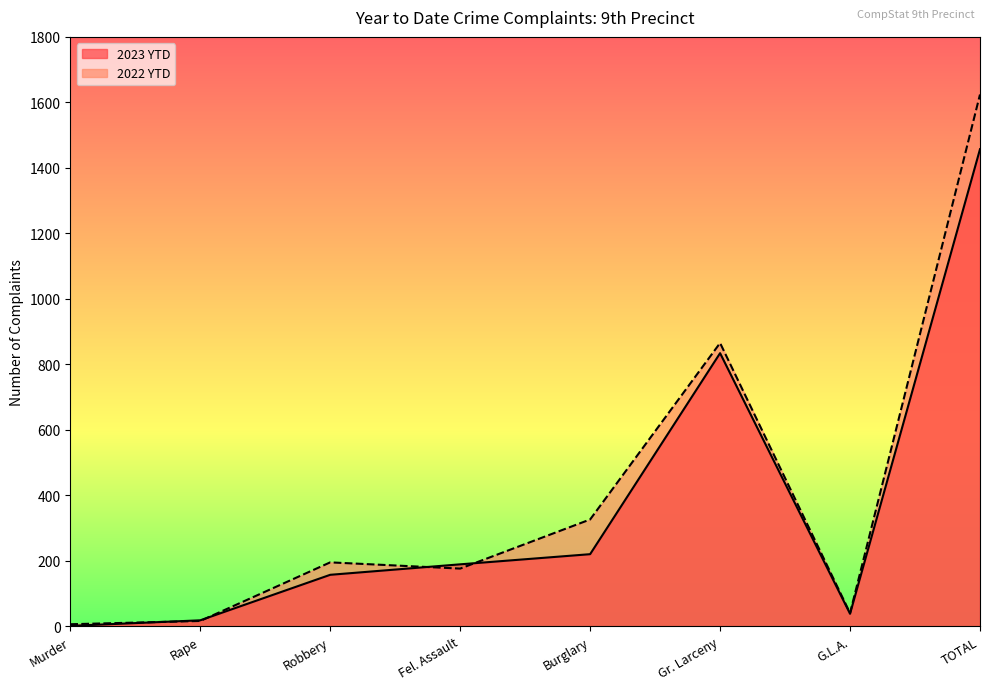

What value does the 2022 YTD series have at Robbery?

195